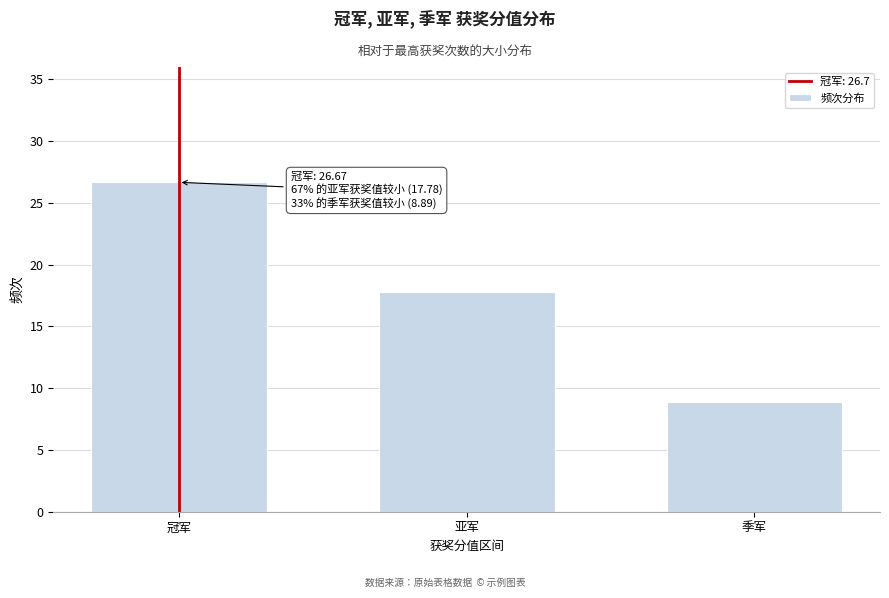

Reading left to right, transcribe all the data shown in this chart.

冠军=26.7	亚军=17.8	季军=8.9